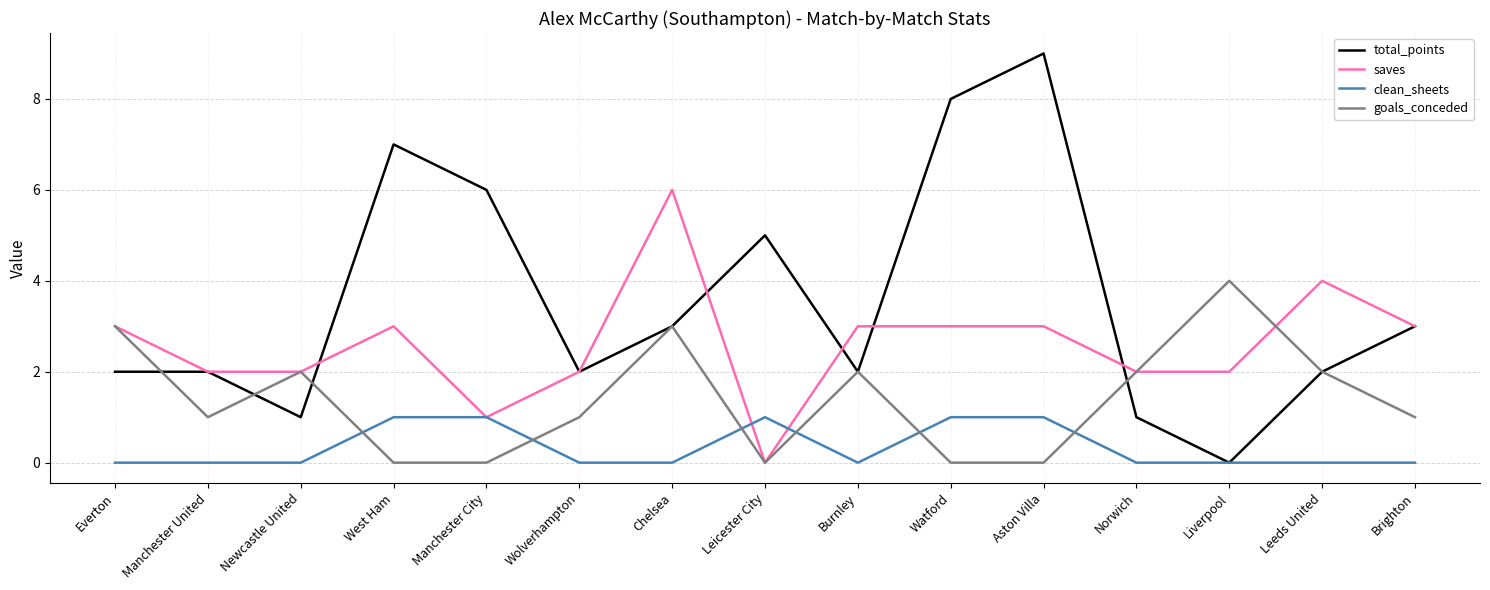

Which series changed the most between Watford and Norwich?

total_points